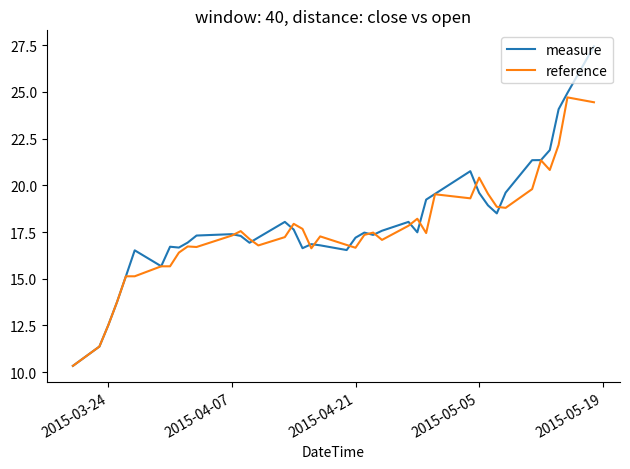

What is the smallest value displayed?

10.3